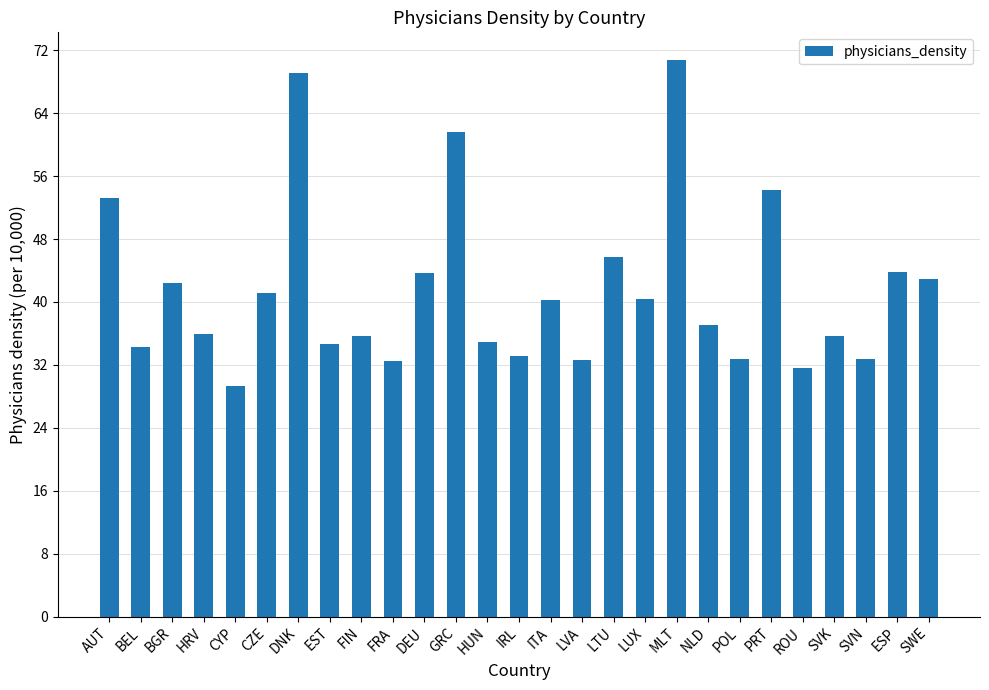

The value at IRL is 51.0. True or false?

False